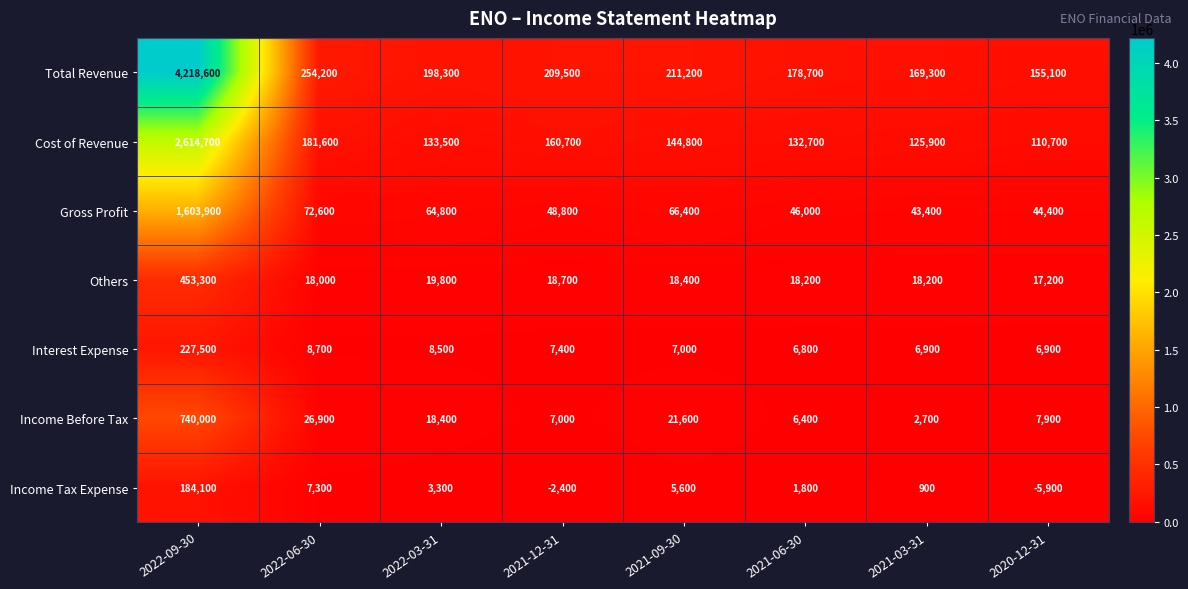

What is the difference between the maximum and second lowest values in the Interest Expense series?

220600